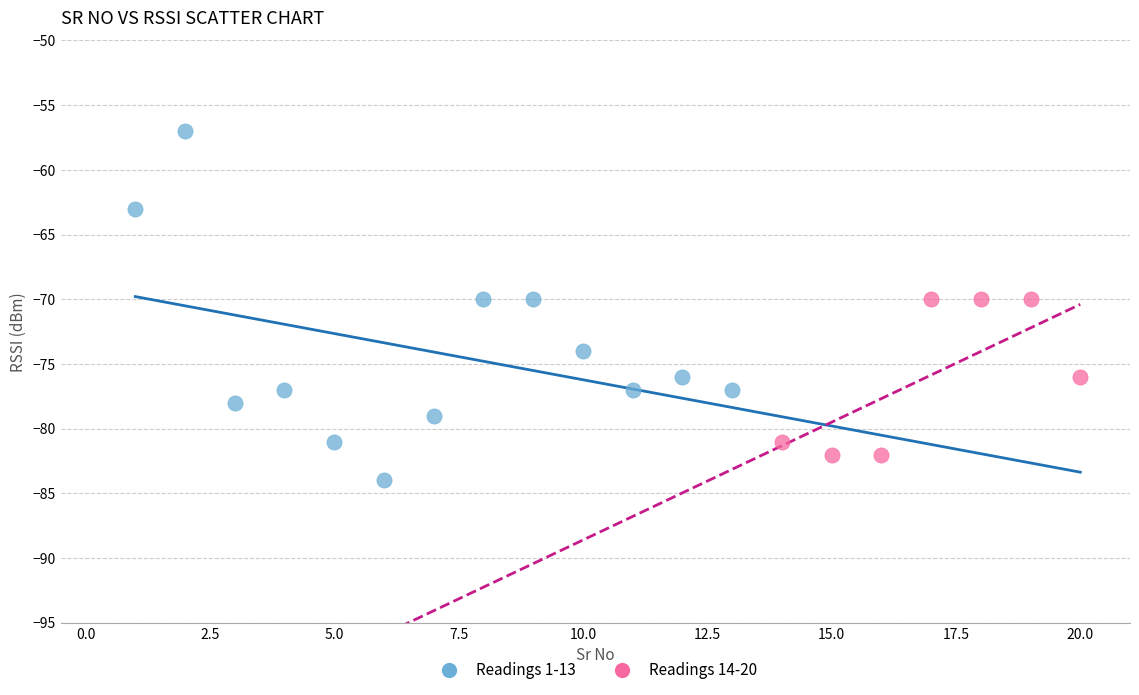

Which series contains the highest Y value?

Readings 1-13